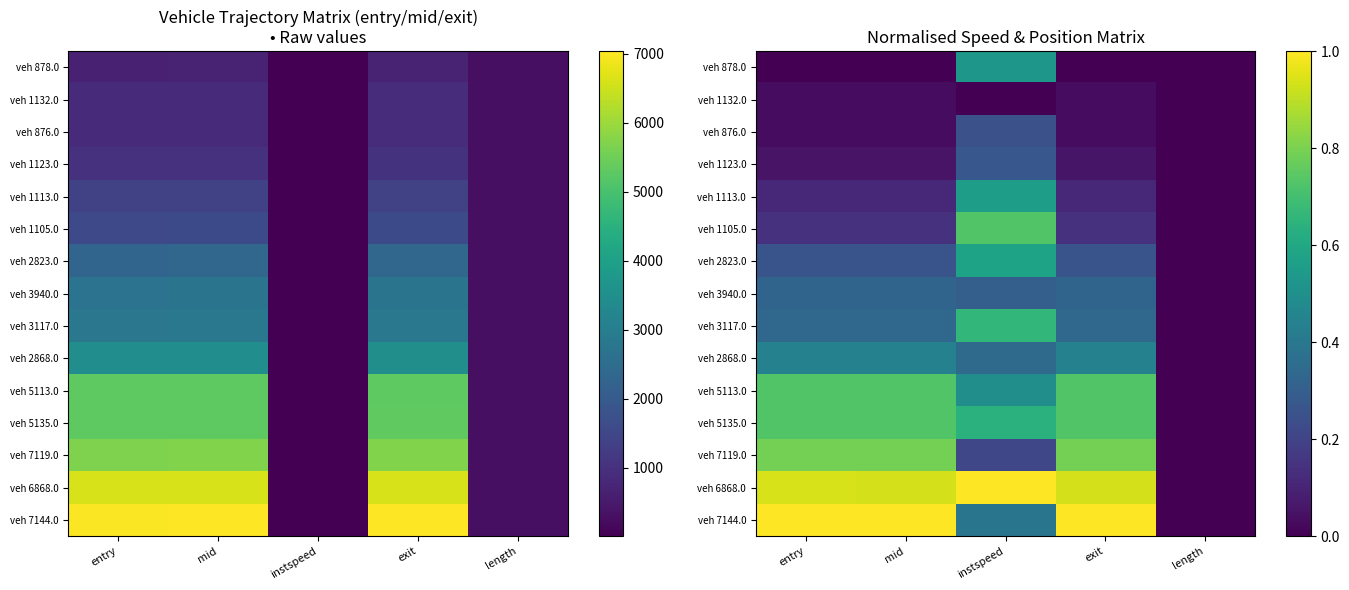

What is the approximate value of veh 2868.0 at instspeed?

0.3